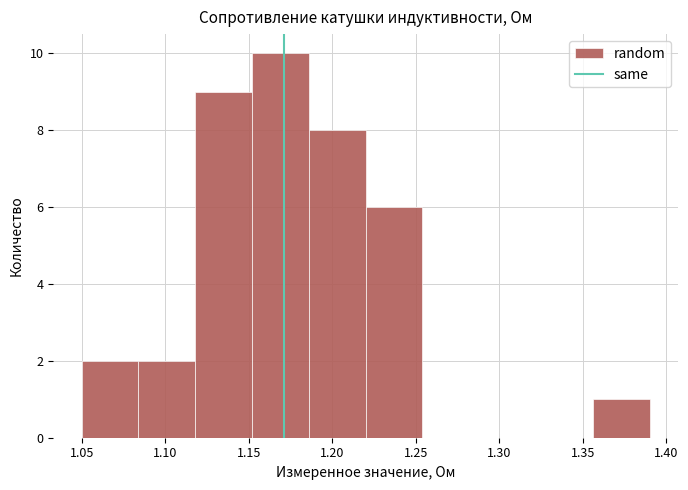

Reading left to right, transcribe this chart: for each bar, give the range it covers on the x-axis and its height. Neither the bar edges nor the heights are printed on the chart, so give them approximately, as read against the axes.

1.050 to 1.084: 2
1.084 to 1.118: 2
1.118 to 1.152: 9
1.152 to 1.186: 10
1.186 to 1.220: 8
1.220 to 1.254: 6
1.254 to 1.288: 0
1.288 to 1.322: 0
1.322 to 1.356: 0
1.356 to 1.390: 1